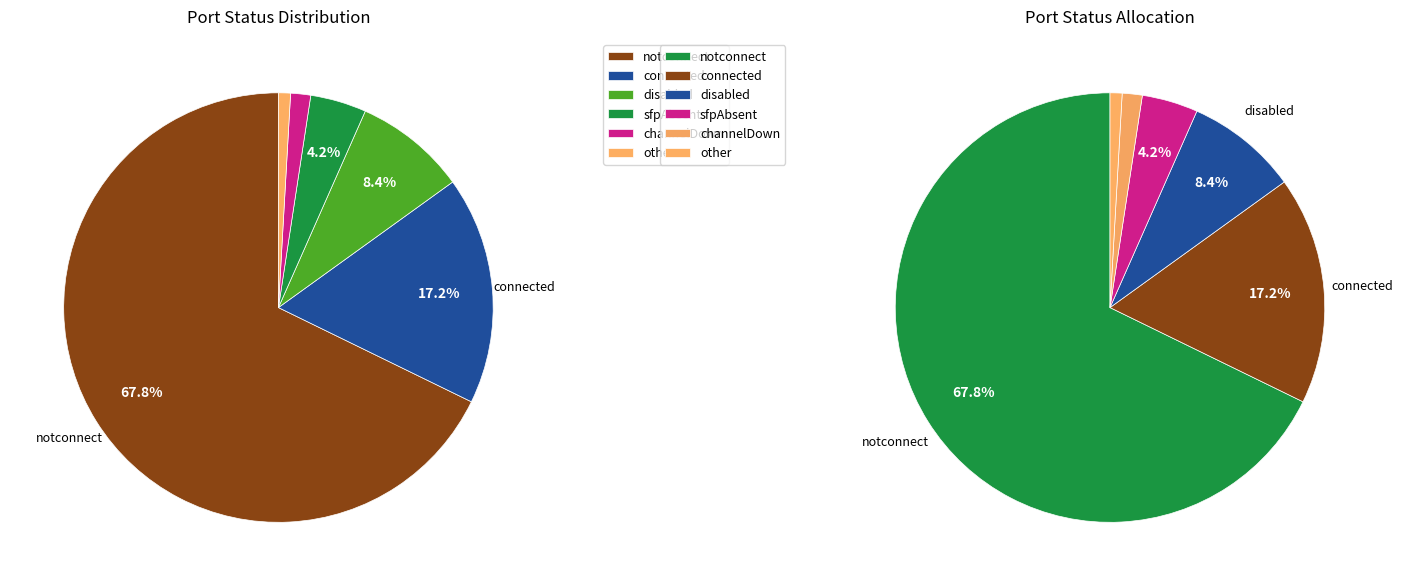

What is the largest slice in the pie chart?

notconnect